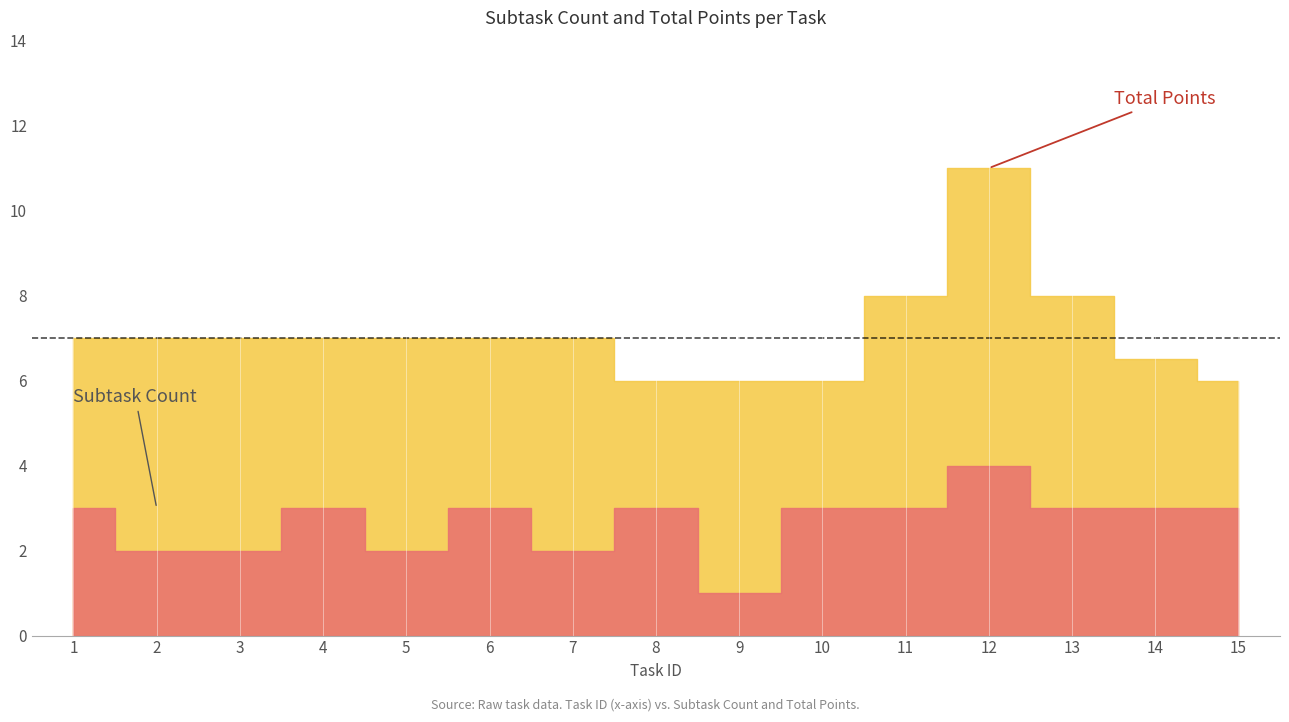

What are all the series names shown in the legend?

Subtask Count, Total Points